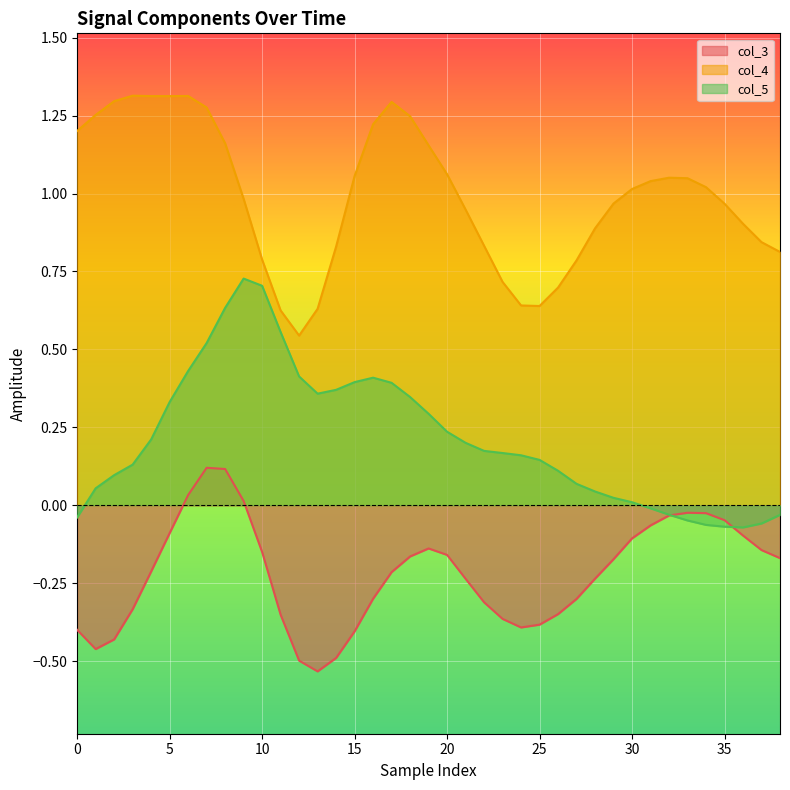

What is the label of the 23rd point from the left?

22